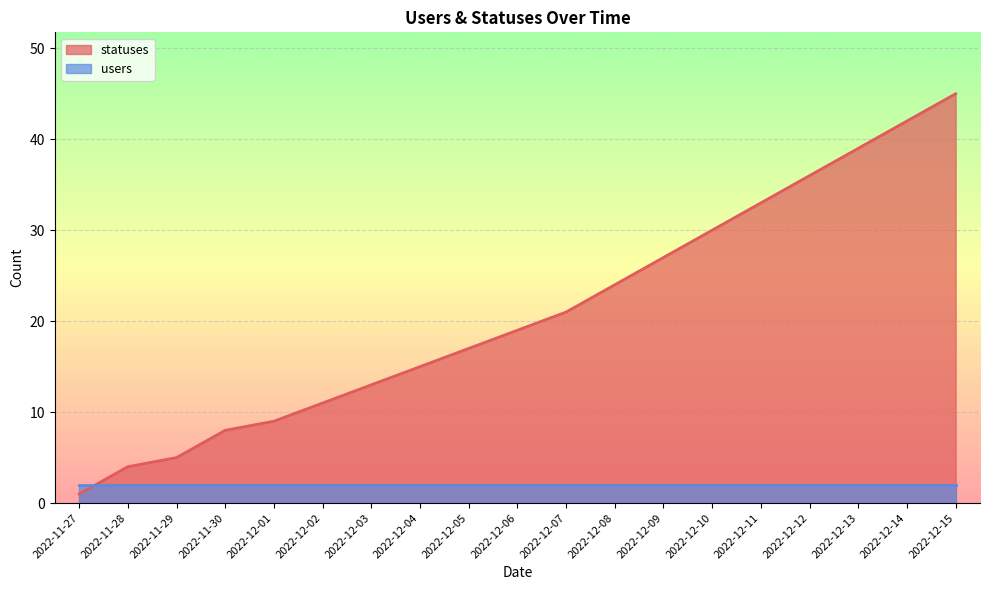

At which category is the sum across all series the highest?

2022-12-15